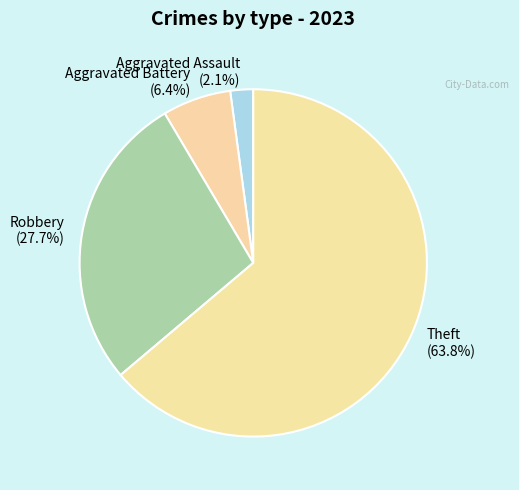

Rank the categories by value from highest to lowest.

Theft, Robbery, Aggravated Battery, Aggravated Assault